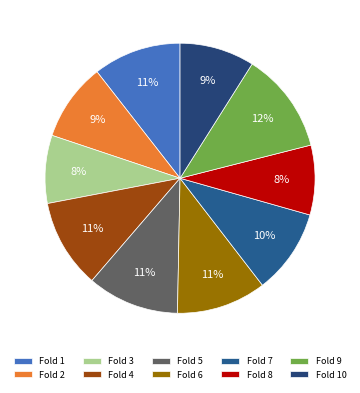

To the nearest percent, what percentage of the pie is Fold 9?

12%